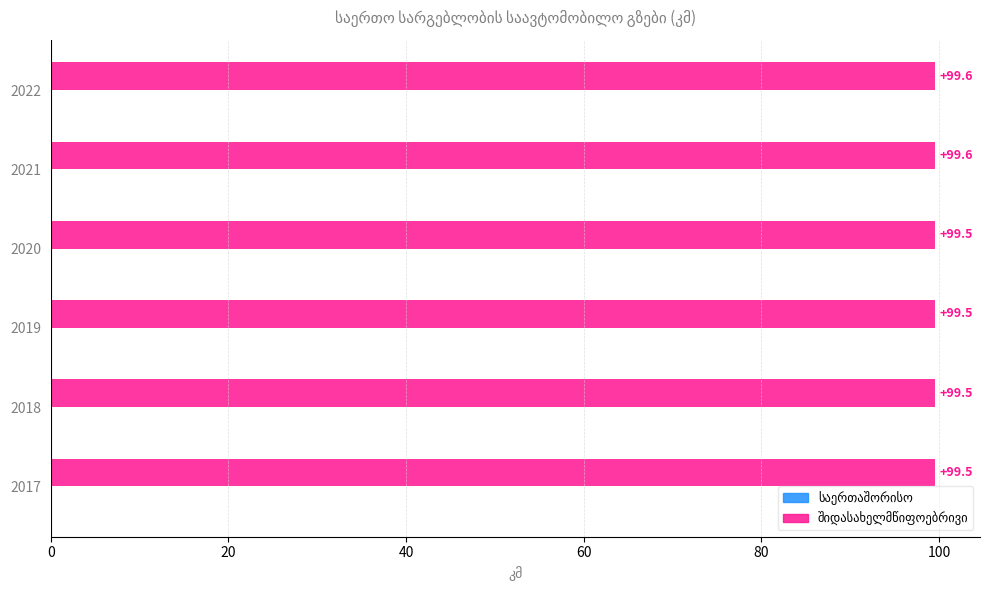

The value at 2017 is 48.3. True or false?

False